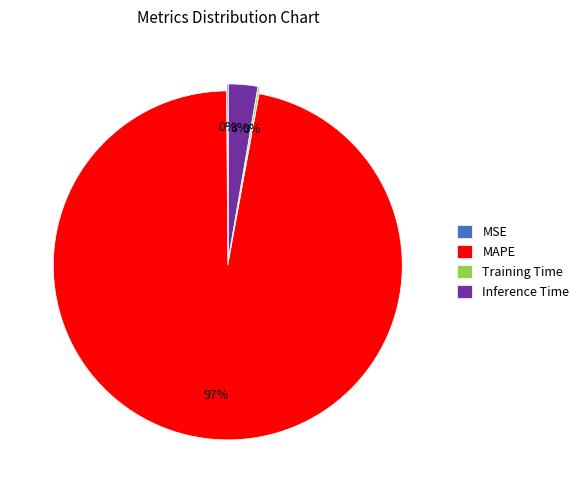

What is the majority slice?

MAPE